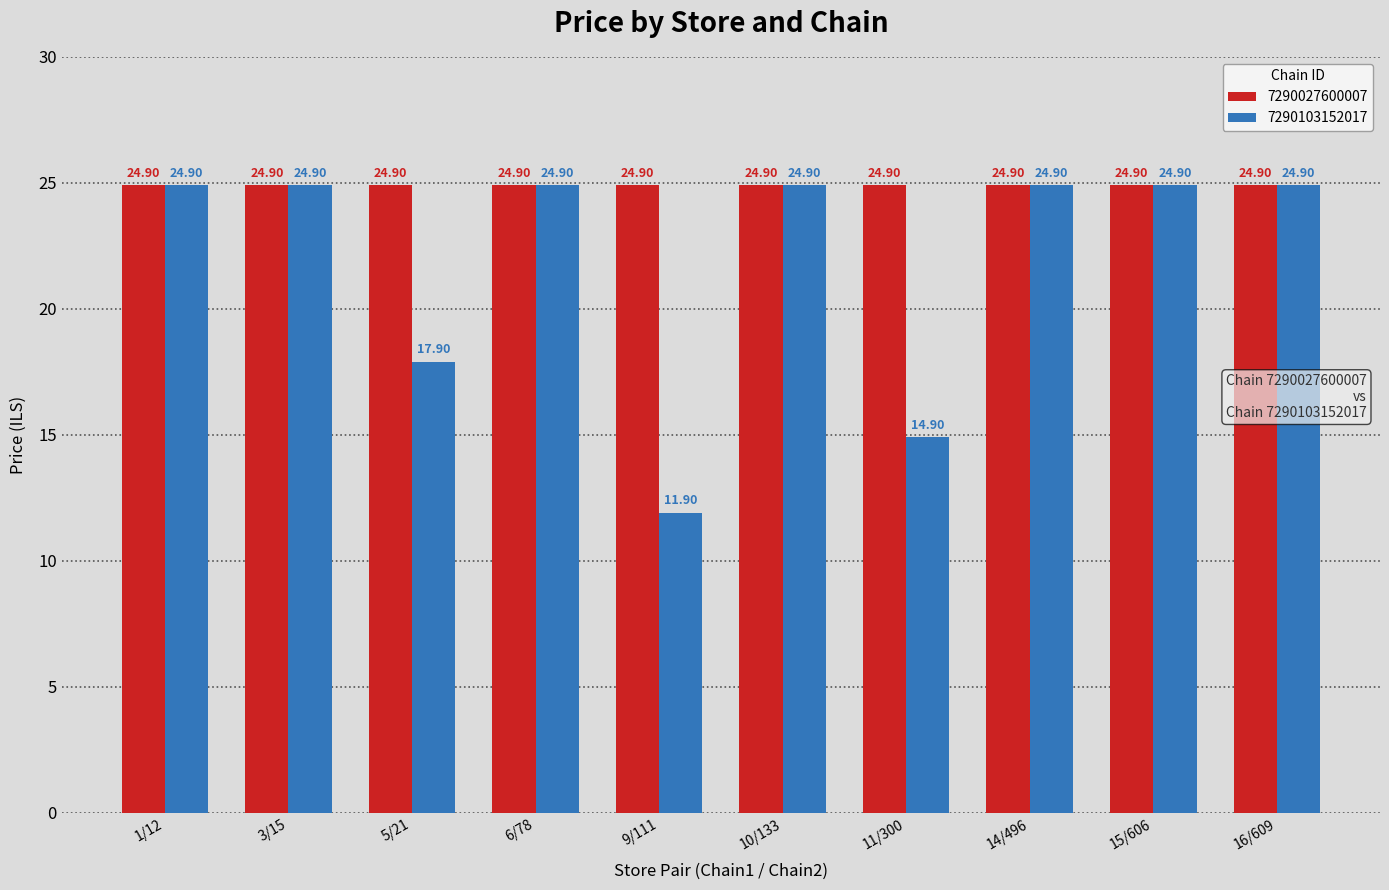

What is the smallest value displayed?

11.9